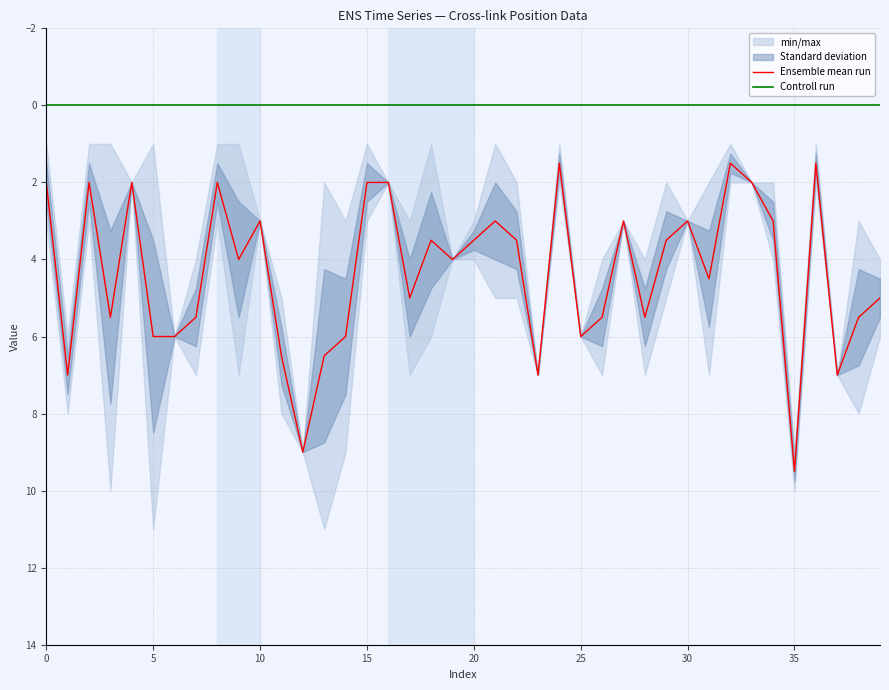

Which category has the highest value in the Ensemble mean run series?

35